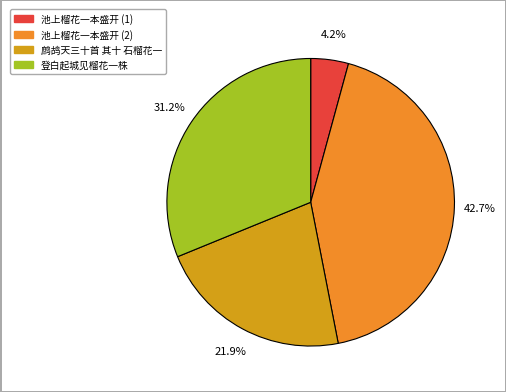

What is the largest slice in the pie chart?

池上榴花一本盛开 (2)